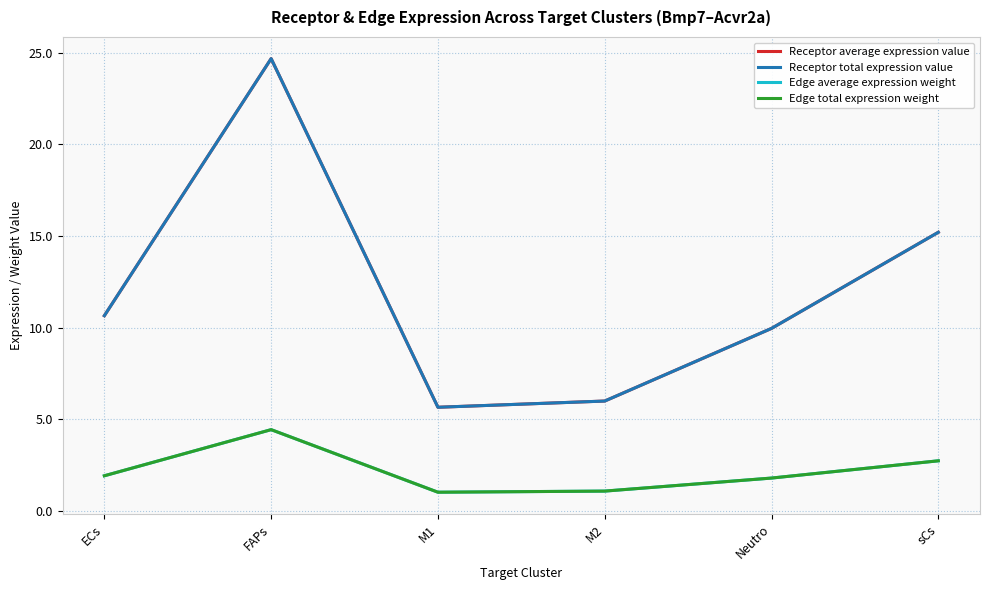

Is this an area chart (filled region under the line)?

No